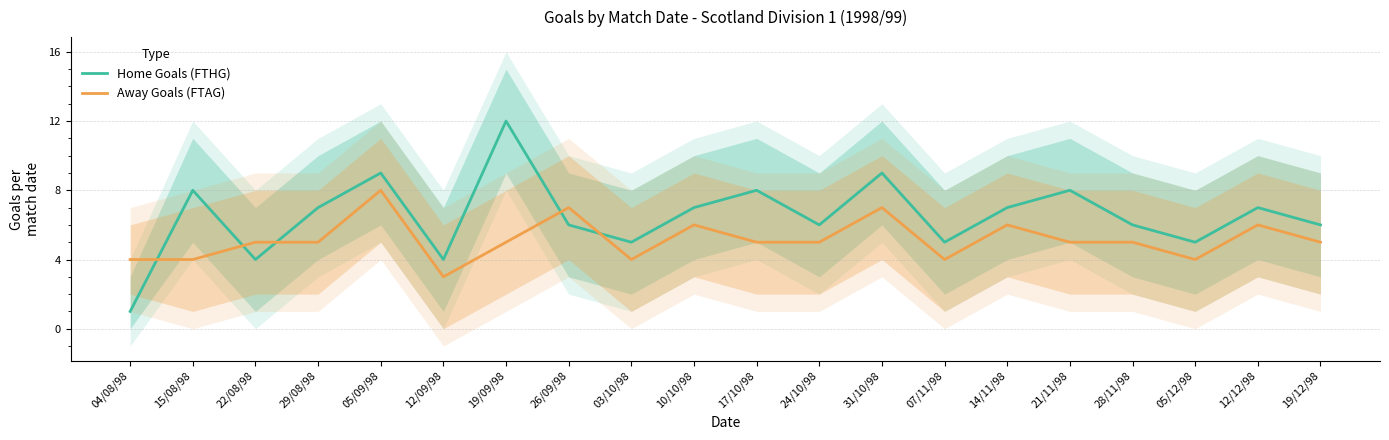

What is the value of the Away Goals (FTAG) point at the 8th from the left?

7